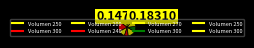

Count the number of slices in the pie.

8